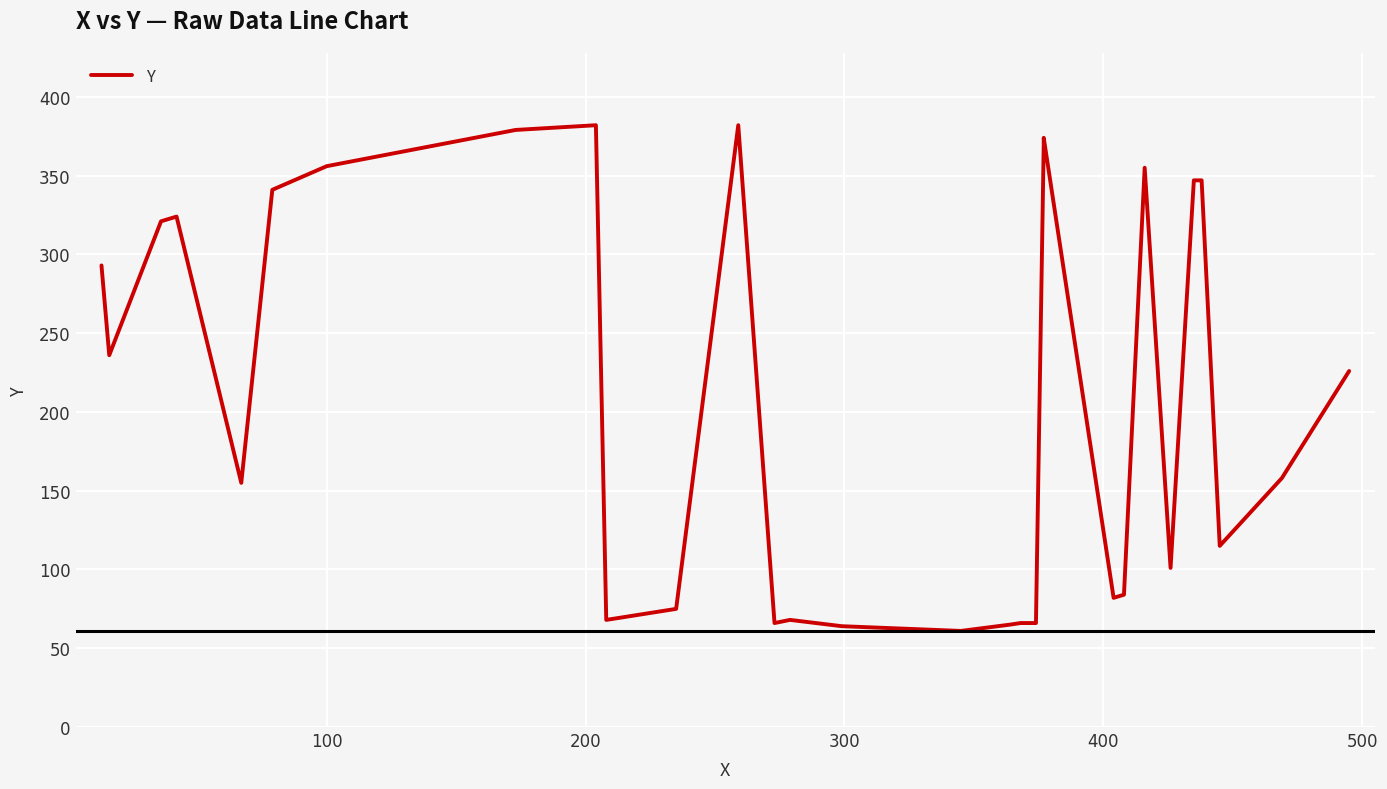

Which has a higher value, 400 or 200?

200